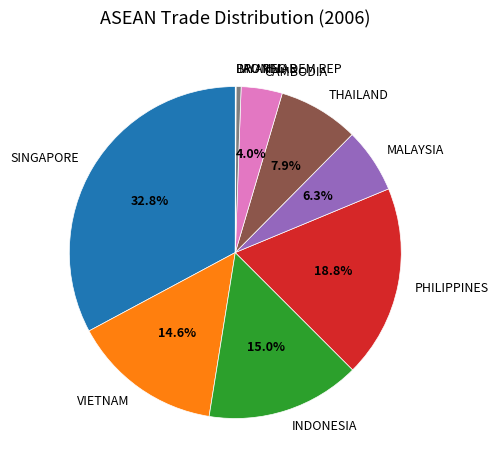

How much of the chart is everything except THAILAND?

92.1%